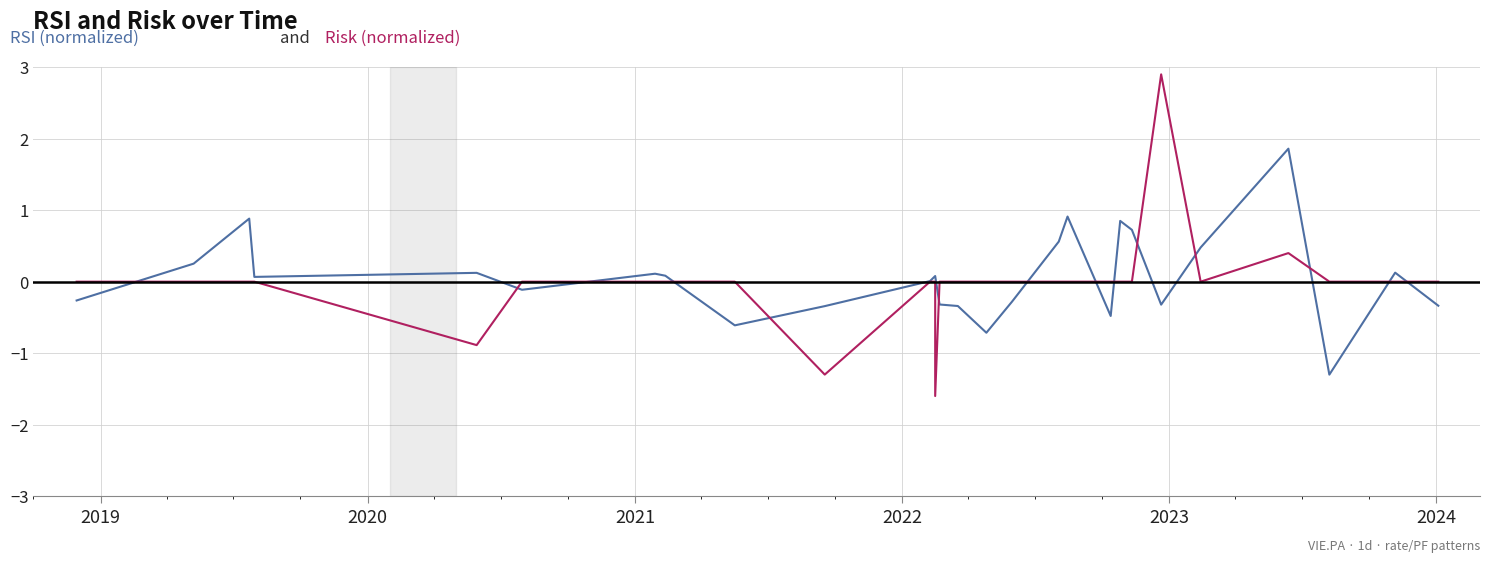

Is the value of RSI (normalized) at 13 greater than the value of Risk (normalized) at 8?

No